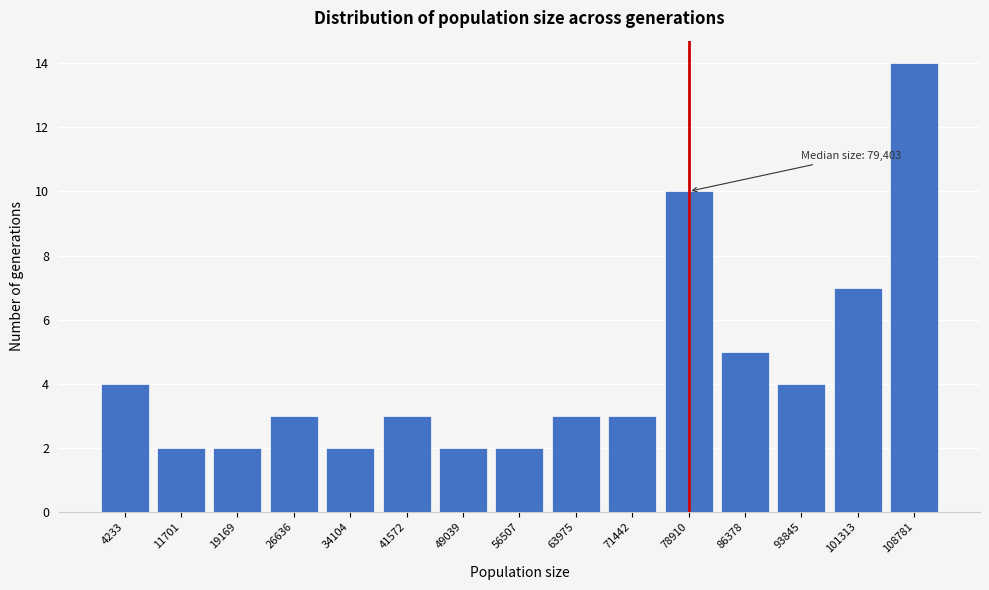

Reading left to right, transcribe all the data shown in this chart.

4233=4	11701=2	19169=2	26636=3	34104=2	41572=3	49039=2	56507=2	63975=3	71442=3	78910=10	86378=5	93845=4	101313=7	108781=14